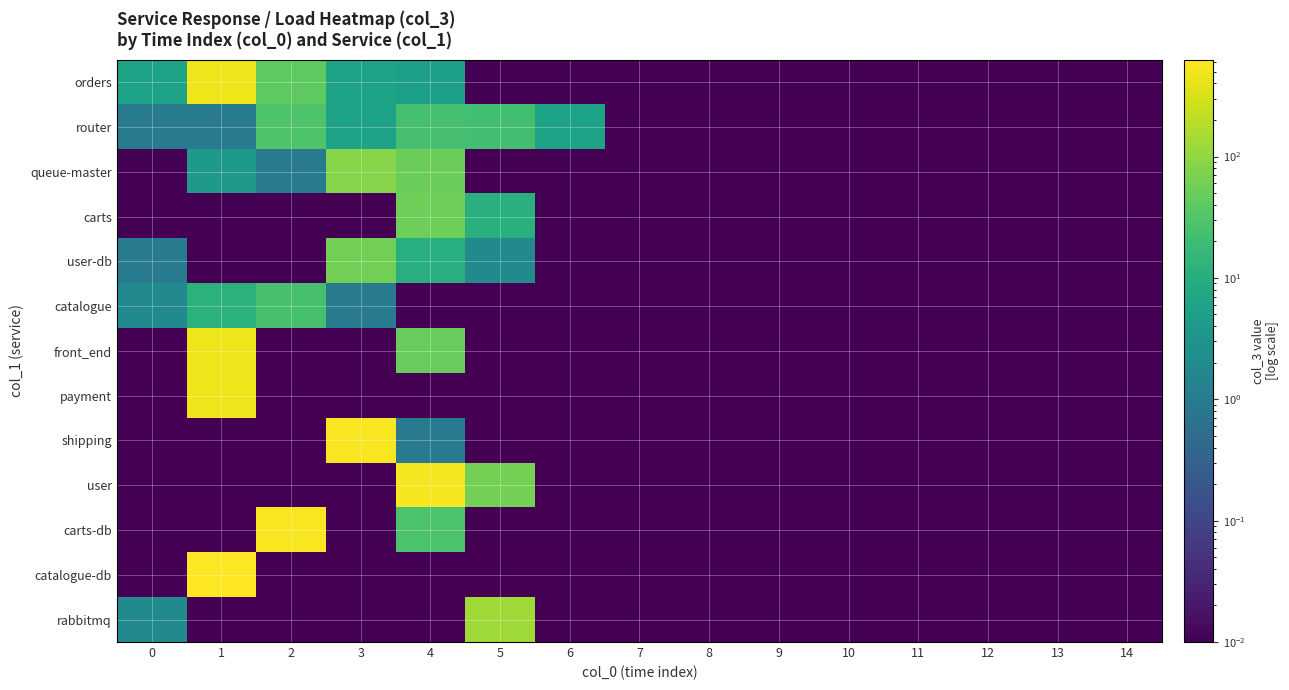

Rank the series by their maximum value, from highest to lowest.

catalogue-db, carts-db, shipping, user, orders, front_end, payment, rabbitmq, queue-master, user-db, carts, router, catalogue